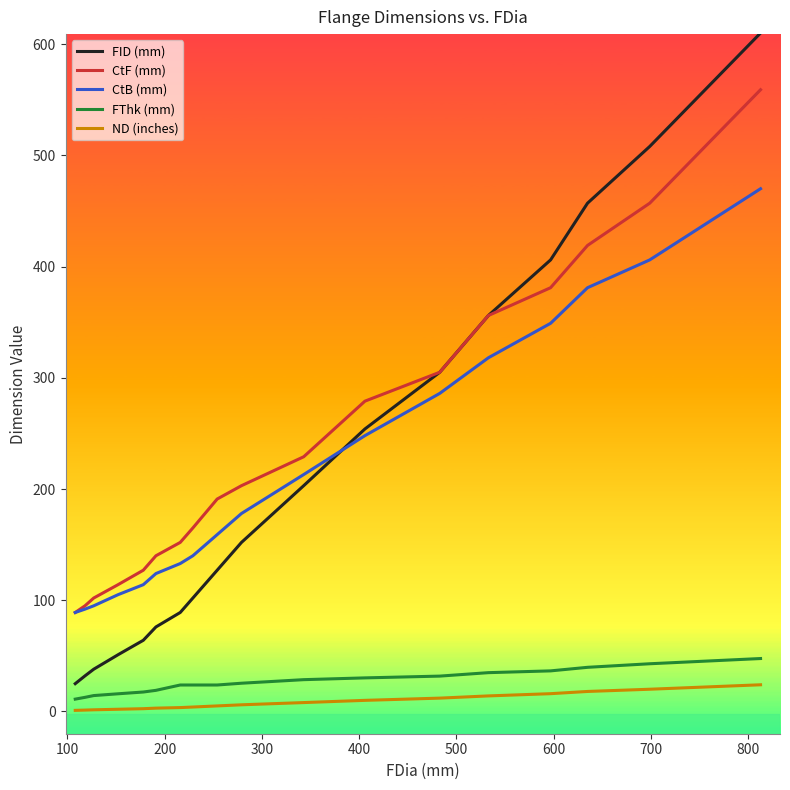

Which series has the largest range (max minus min)?

FID (mm)